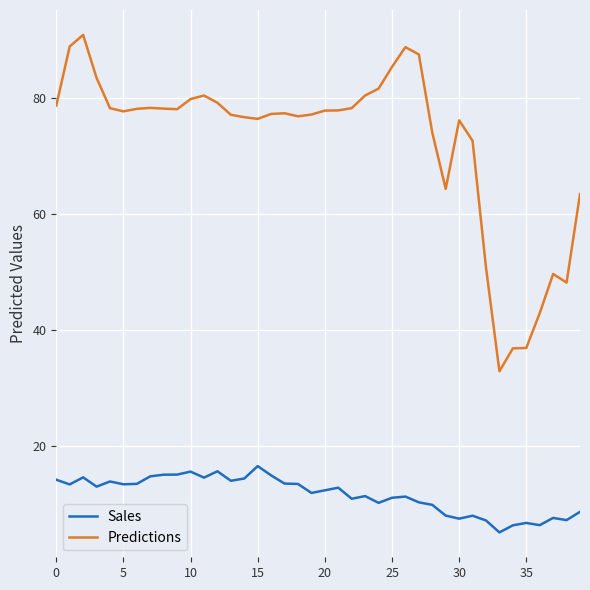

What is the smallest value displayed?

5.1